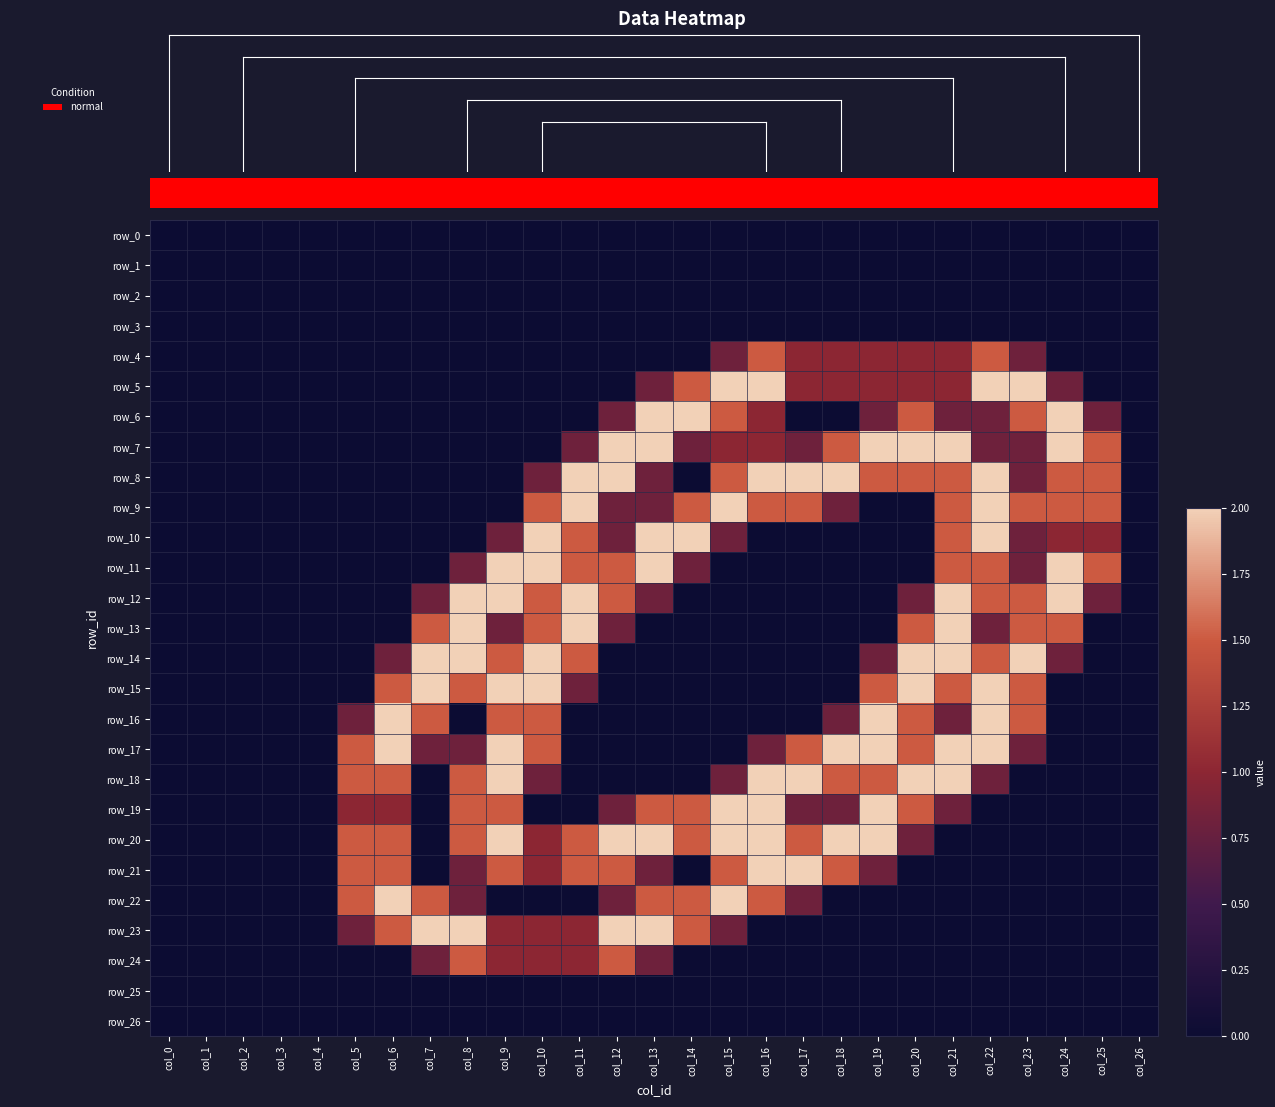

Reading left to right, transcribe all the data shown in this chart.

row_0: 0.0	0.0	0.0	0.0	0.0	0.0	0.0	0.0	0.0	0.0	0.0	0.0	0.0	0.0	0.0	0.0	0.0	0.0	0.0	0.0	0.0	0.0	0.0	0.0	0.0	0.0	0.0
row_1: 0.0	0.0	0.0	0.0	0.0	0.0	0.0	0.0	0.0	0.0	0.0	0.0	0.0	0.0	0.0	0.0	0.0	0.0	0.0	0.0	0.0	0.0	0.0	0.0	0.0	0.0	0.0
row_2: 0.0	0.0	0.0	0.0	0.0	0.0	0.0	0.0	0.0	0.0	0.0	0.0	0.0	0.0	0.0	0.0	0.0	0.0	0.0	0.0	0.0	0.0	0.0	0.0	0.0	0.0	0.0
row_3: 0.0	0.0	0.0	0.0	0.0	0.0	0.0	0.0	0.0	0.0	0.0	0.0	0.0	0.0	0.0	0.0	0.0	0.0	0.0	0.0	0.0	0.0	0.0	0.0	0.0	0.0	0.0
row_4: 0.0	0.0	0.0	0.0	0.0	0.0	0.0	0.0	0.0	0.0	0.0	0.0	0.0	0.0	0.0	0.8	1.5	1.0	1.0	1.0	1.0	1.0	1.5	0.8	0.0	0.0	0.0
row_5: 0.0	0.0	0.0	0.0	0.0	0.0	0.0	0.0	0.0	0.0	0.0	0.0	0.0	0.8	1.5	2.0	2.0	1.0	1.0	1.0	1.0	1.0	2.0	2.0	0.8	0.0	0.0
row_6: 0.0	0.0	0.0	0.0	0.0	0.0	0.0	0.0	0.0	0.0	0.0	0.0	0.8	2.0	2.0	1.5	1.0	0.0	0.0	0.8	1.5	0.8	0.8	1.5	2.0	0.8	0.0
row_7: 0.0	0.0	0.0	0.0	0.0	0.0	0.0	0.0	0.0	0.0	0.0	0.8	2.0	2.0	0.8	1.0	1.0	0.8	1.5	2.0	2.0	2.0	0.8	0.8	2.0	1.5	0.0
row_8: 0.0	0.0	0.0	0.0	0.0	0.0	0.0	0.0	0.0	0.0	0.8	2.0	2.0	0.8	0.0	1.5	2.0	2.0	2.0	1.5	1.5	1.5	2.0	0.8	1.5	1.5	0.0
row_9: 0.0	0.0	0.0	0.0	0.0	0.0	0.0	0.0	0.0	0.0	1.5	2.0	0.8	0.8	1.5	2.0	1.5	1.5	0.8	0.0	0.0	1.5	2.0	1.5	1.5	1.5	0.0
row_10: 0.0	0.0	0.0	0.0	0.0	0.0	0.0	0.0	0.0	0.8	2.0	1.5	0.8	2.0	2.0	0.8	0.0	0.0	0.0	0.0	0.0	1.5	2.0	0.8	1.0	1.0	0.0
row_11: 0.0	0.0	0.0	0.0	0.0	0.0	0.0	0.0	0.8	2.0	2.0	1.5	1.5	2.0	0.8	0.0	0.0	0.0	0.0	0.0	0.0	1.5	1.5	0.8	2.0	1.5	0.0
row_12: 0.0	0.0	0.0	0.0	0.0	0.0	0.0	0.8	2.0	2.0	1.5	2.0	1.5	0.8	0.0	0.0	0.0	0.0	0.0	0.0	0.8	2.0	1.5	1.5	2.0	0.8	0.0
row_13: 0.0	0.0	0.0	0.0	0.0	0.0	0.0	1.5	2.0	0.8	1.5	2.0	0.8	0.0	0.0	0.0	0.0	0.0	0.0	0.0	1.5	2.0	0.8	1.5	1.5	0.0	0.0
row_14: 0.0	0.0	0.0	0.0	0.0	0.0	0.8	2.0	2.0	1.5	2.0	1.5	0.0	0.0	0.0	0.0	0.0	0.0	0.0	0.8	2.0	2.0	1.5	2.0	0.8	0.0	0.0
row_15: 0.0	0.0	0.0	0.0	0.0	0.0	1.5	2.0	1.5	2.0	2.0	0.8	0.0	0.0	0.0	0.0	0.0	0.0	0.0	1.5	2.0	1.5	2.0	1.5	0.0	0.0	0.0
row_16: 0.0	0.0	0.0	0.0	0.0	0.8	2.0	1.5	0.0	1.5	1.5	0.0	0.0	0.0	0.0	0.0	0.0	0.0	0.8	2.0	1.5	0.8	2.0	1.5	0.0	0.0	0.0
row_17: 0.0	0.0	0.0	0.0	0.0	1.5	2.0	0.8	0.8	2.0	1.5	0.0	0.0	0.0	0.0	0.0	0.8	1.5	2.0	2.0	1.5	2.0	2.0	0.8	0.0	0.0	0.0
row_18: 0.0	0.0	0.0	0.0	0.0	1.5	1.5	0.0	1.5	2.0	0.8	0.0	0.0	0.0	0.0	0.8	2.0	2.0	1.5	1.5	2.0	2.0	0.8	0.0	0.0	0.0	0.0
row_19: 0.0	0.0	0.0	0.0	0.0	1.0	1.0	0.0	1.5	1.5	0.0	0.0	0.8	1.5	1.5	2.0	2.0	0.8	0.8	2.0	1.5	0.8	0.0	0.0	0.0	0.0	0.0
row_20: 0.0	0.0	0.0	0.0	0.0	1.5	1.5	0.0	1.5	2.0	1.0	1.5	2.0	2.0	1.5	2.0	2.0	1.5	2.0	2.0	0.8	0.0	0.0	0.0	0.0	0.0	0.0
row_21: 0.0	0.0	0.0	0.0	0.0	1.5	1.5	0.0	0.8	1.5	1.0	1.5	1.5	0.8	0.0	1.5	2.0	2.0	1.5	0.8	0.0	0.0	0.0	0.0	0.0	0.0	0.0
row_22: 0.0	0.0	0.0	0.0	0.0	1.5	2.0	1.5	0.8	0.0	0.0	0.0	0.8	1.5	1.5	2.0	1.5	0.8	0.0	0.0	0.0	0.0	0.0	0.0	0.0	0.0	0.0
row_23: 0.0	0.0	0.0	0.0	0.0	0.8	1.5	2.0	2.0	1.0	1.0	1.0	2.0	2.0	1.5	0.8	0.0	0.0	0.0	0.0	0.0	0.0	0.0	0.0	0.0	0.0	0.0
row_24: 0.0	0.0	0.0	0.0	0.0	0.0	0.0	0.8	1.5	1.0	1.0	1.0	1.5	0.8	0.0	0.0	0.0	0.0	0.0	0.0	0.0	0.0	0.0	0.0	0.0	0.0	0.0
row_25: 0.0	0.0	0.0	0.0	0.0	0.0	0.0	0.0	0.0	0.0	0.0	0.0	0.0	0.0	0.0	0.0	0.0	0.0	0.0	0.0	0.0	0.0	0.0	0.0	0.0	0.0	0.0
row_26: 0.0	0.0	0.0	0.0	0.0	0.0	0.0	0.0	0.0	0.0	0.0	0.0	0.0	0.0	0.0	0.0	0.0	0.0	0.0	0.0	0.0	0.0	0.0	0.0	0.0	0.0	0.0